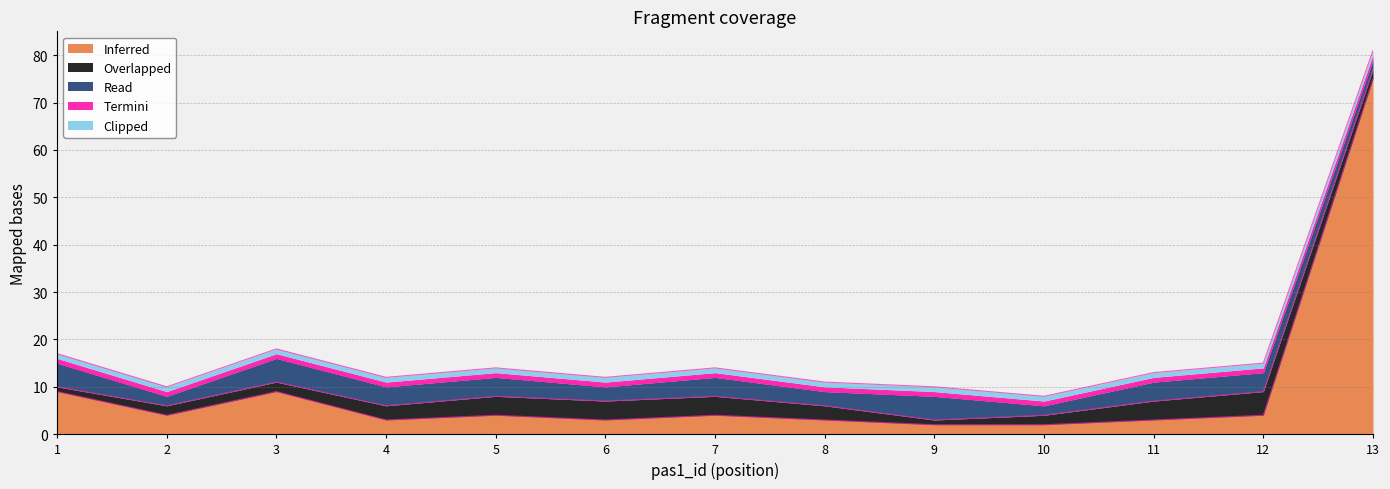

What is the sum of all Termini values?

13